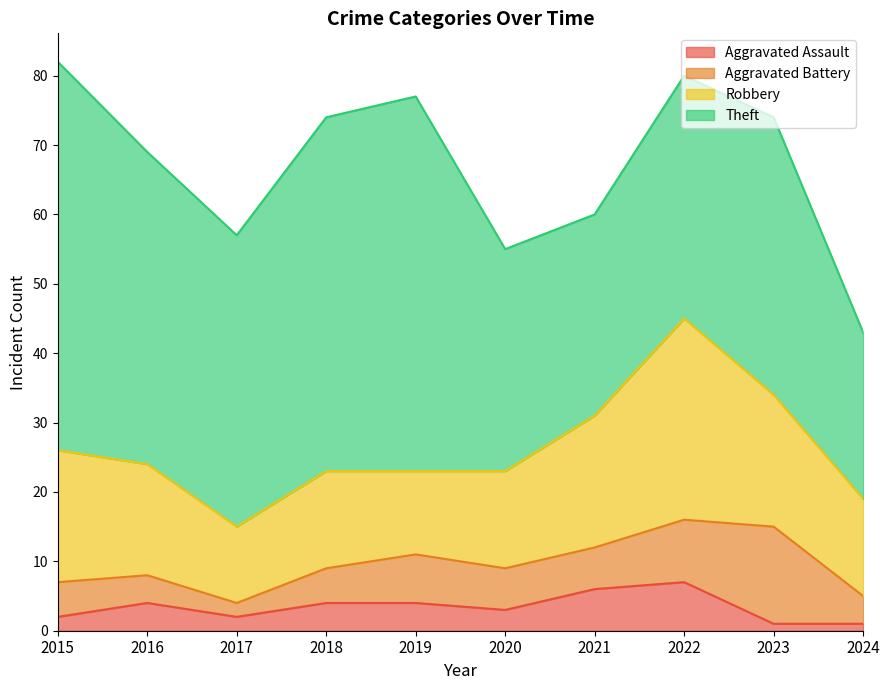

At which category does Aggravated Battery reach its first local valley?

2017